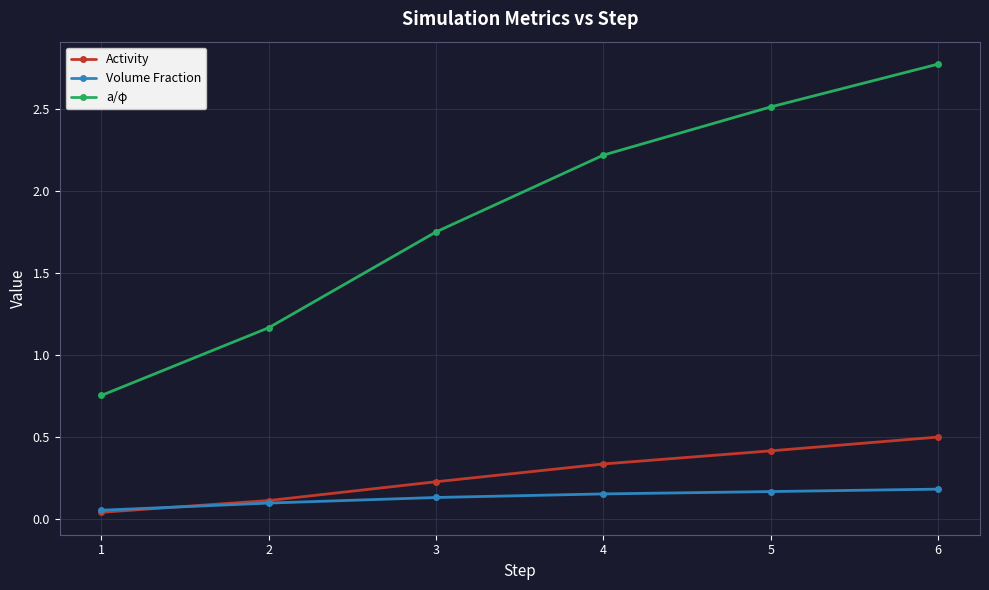

True or false: Volume Fraction and a/φ intersect in this chart.

False